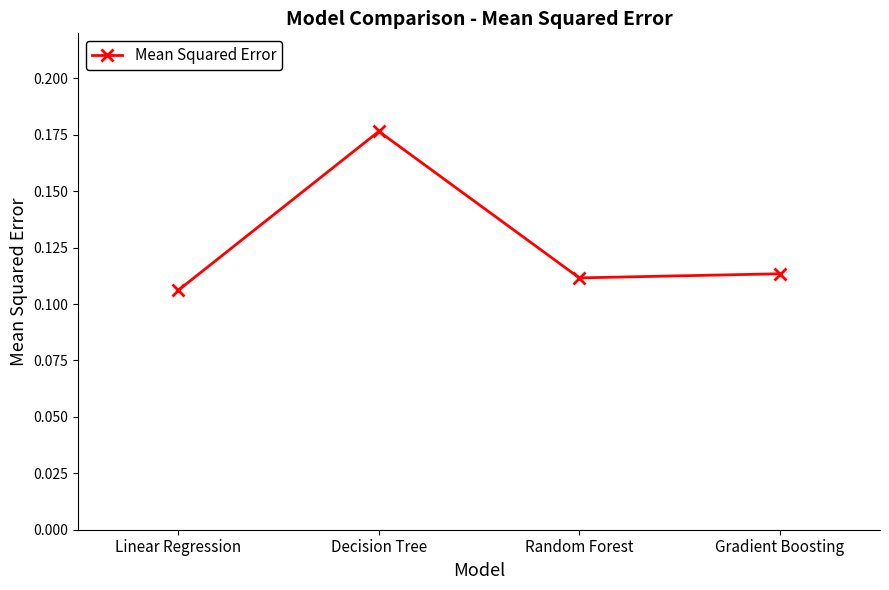

At which category does the data reach its first local valley?

Random Forest